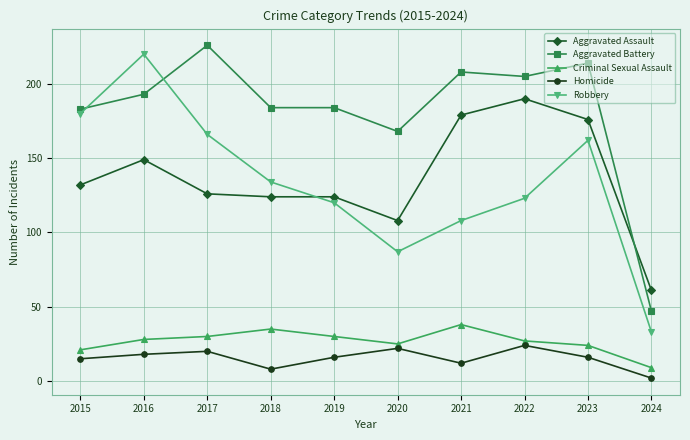

What is the difference between the maximum and minimum values in the Criminal Sexual Assault series?

29